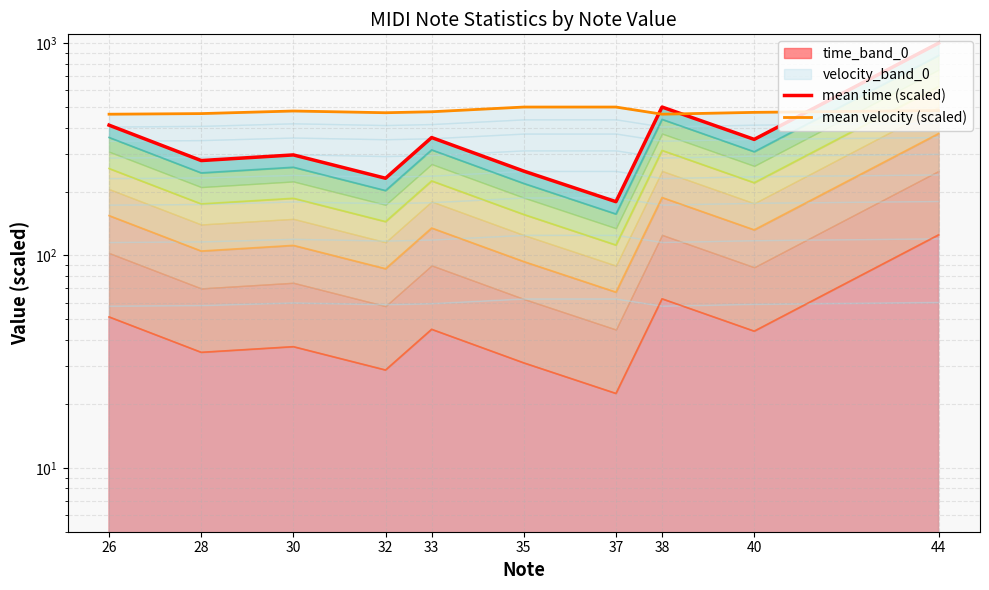

What is the difference between the maximum and minimum values in the mean time (scaled) series?

820.8